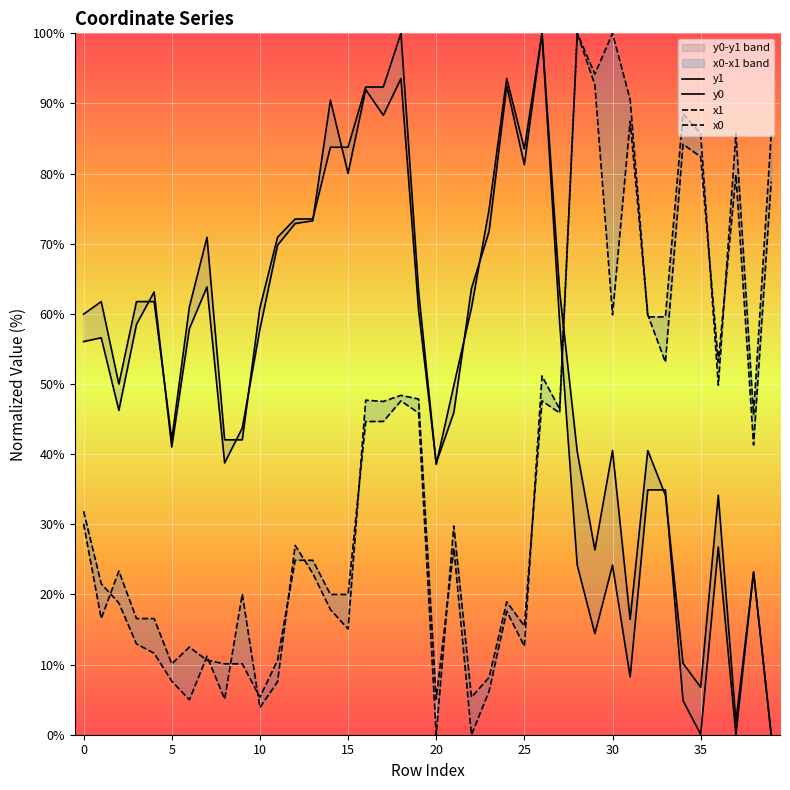

How many times do y1 and y0 cross each other?

13